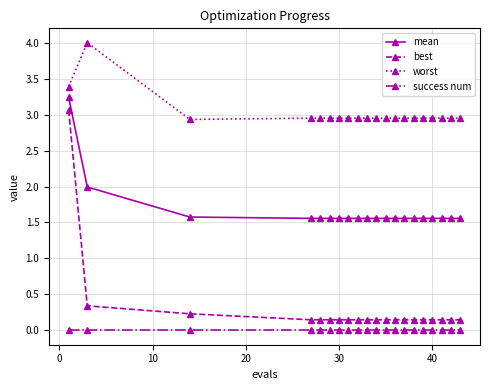

What is the average value of the mean series?

1.7